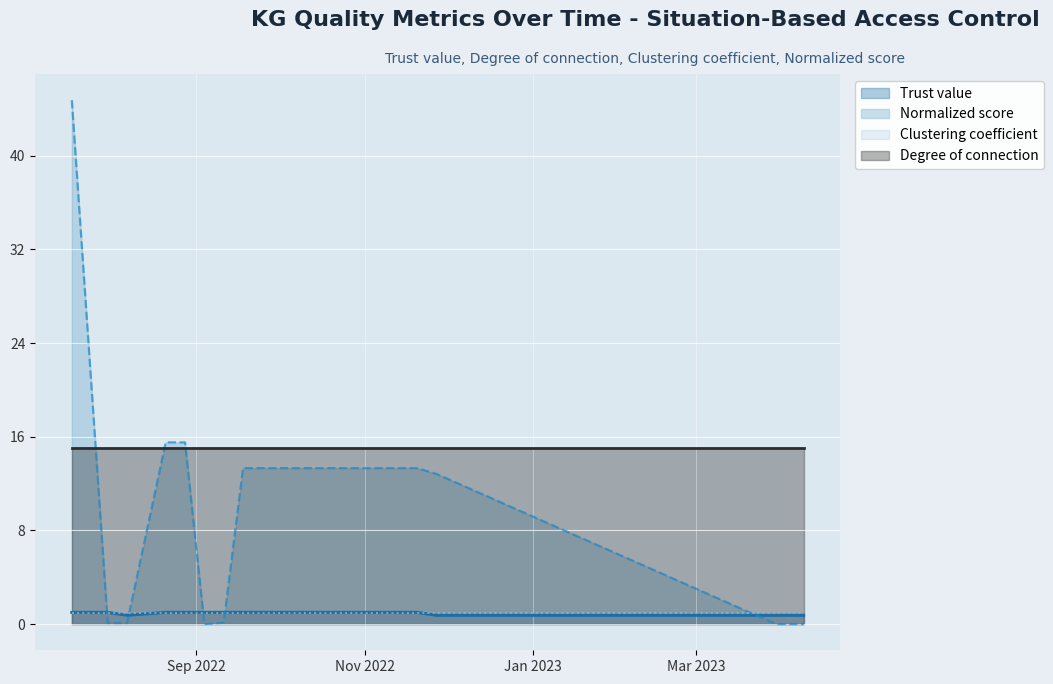

What is the difference between the maximum and second lowest values in the Normalized score series?

44.7